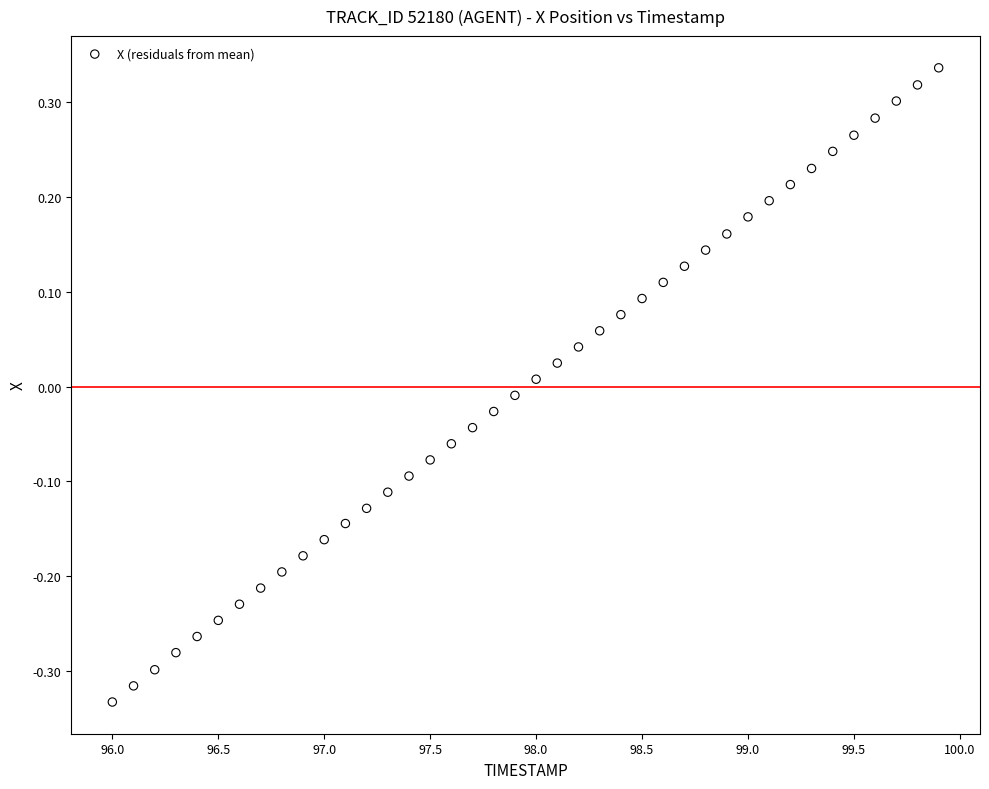

What is the range of Y values (max minus min)?

0.7